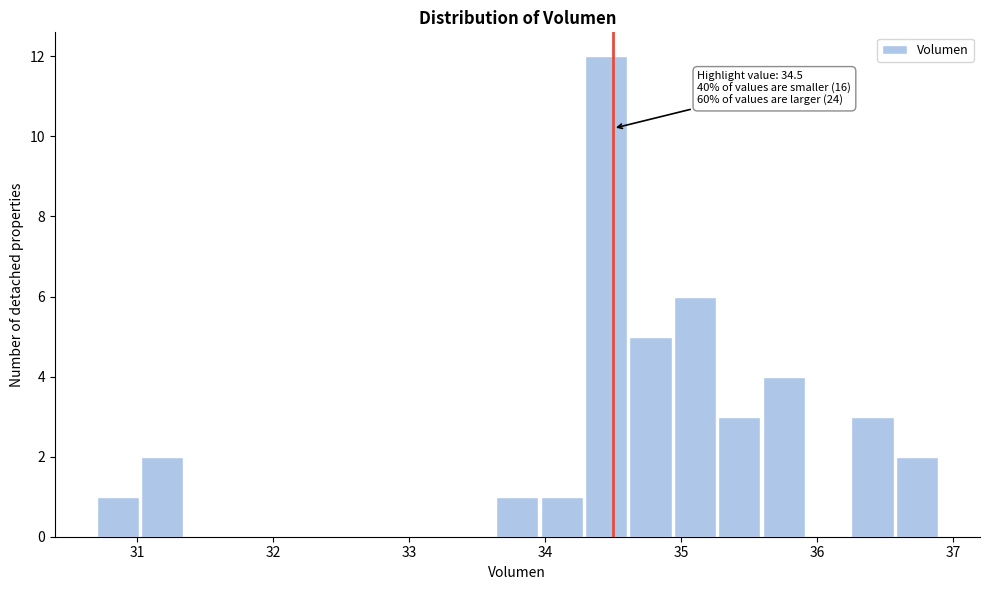

Read against the x-axis, roughly where is the centre of the tallest bar?

34.4